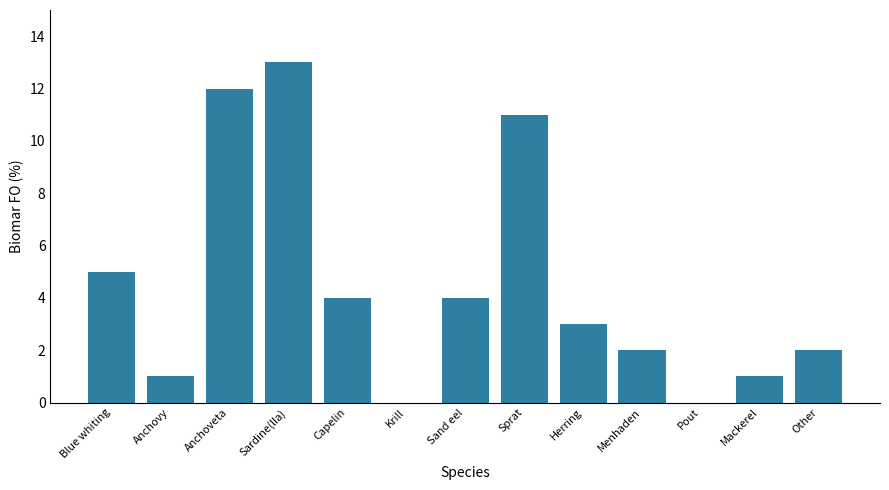

Where is the data nearest to the value 6?

Blue whiting